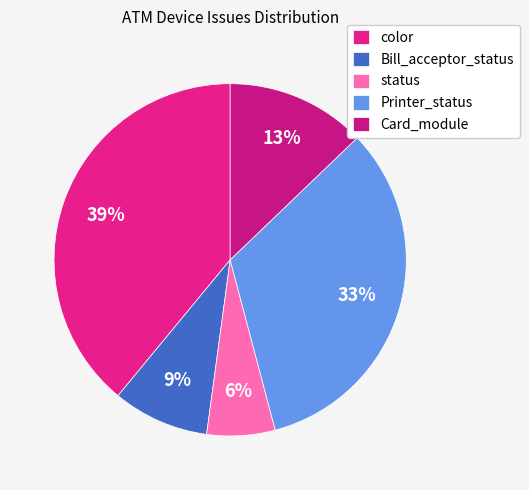

How many slices are in this pie chart?

5